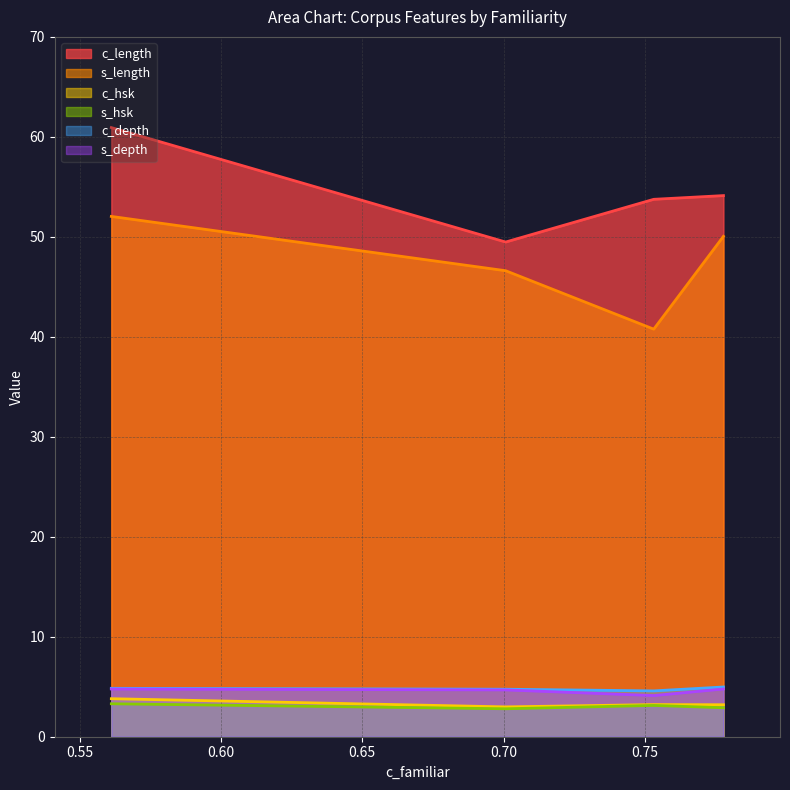

True or false: s_hsk and s_depth intersect in this chart.

False